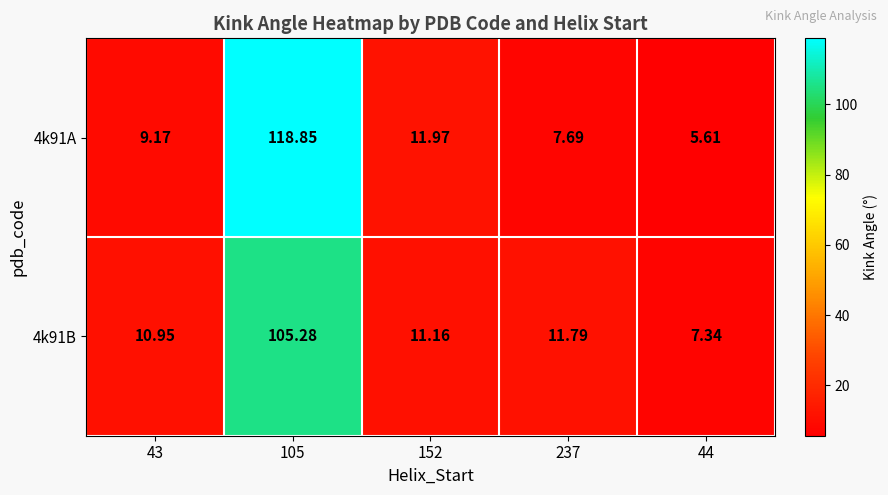

Is the value of 4k91B at 152 greater than the value of 4k91A at 237?

Yes